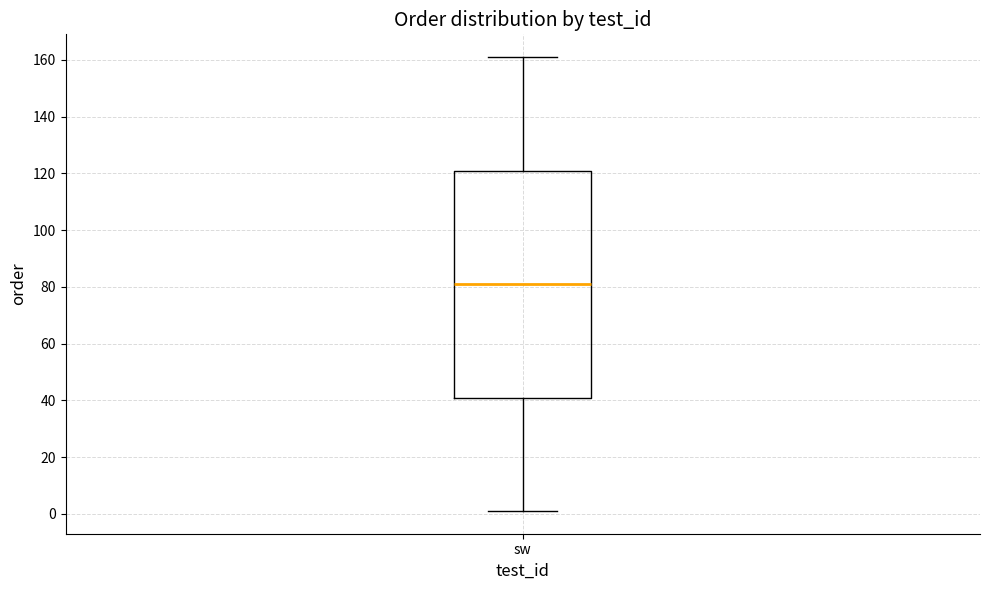

Read this box plot against the y-axis: the position of the median line, the range covered by the box, and the ends of both whiskers. The values are not printed on the chart, so give them approximately, as read against the axis.

median 82, box 42 to 122, whiskers 2 to 162